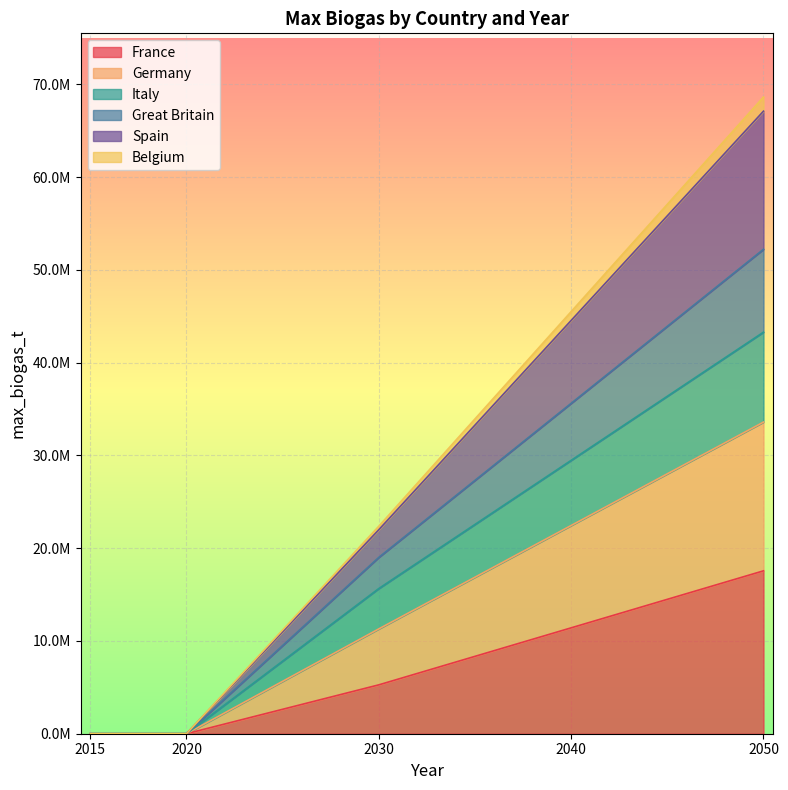

At how many categories does at least one series exceed 65088793?

1